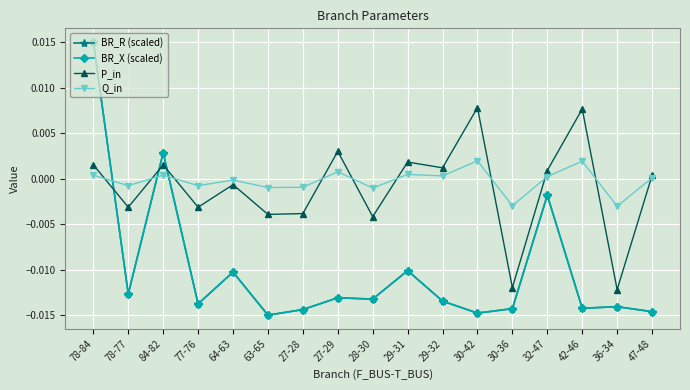

Is the value of Q_in at 84-82 greater than the value of BR_R (scaled) at 47-48?

Yes